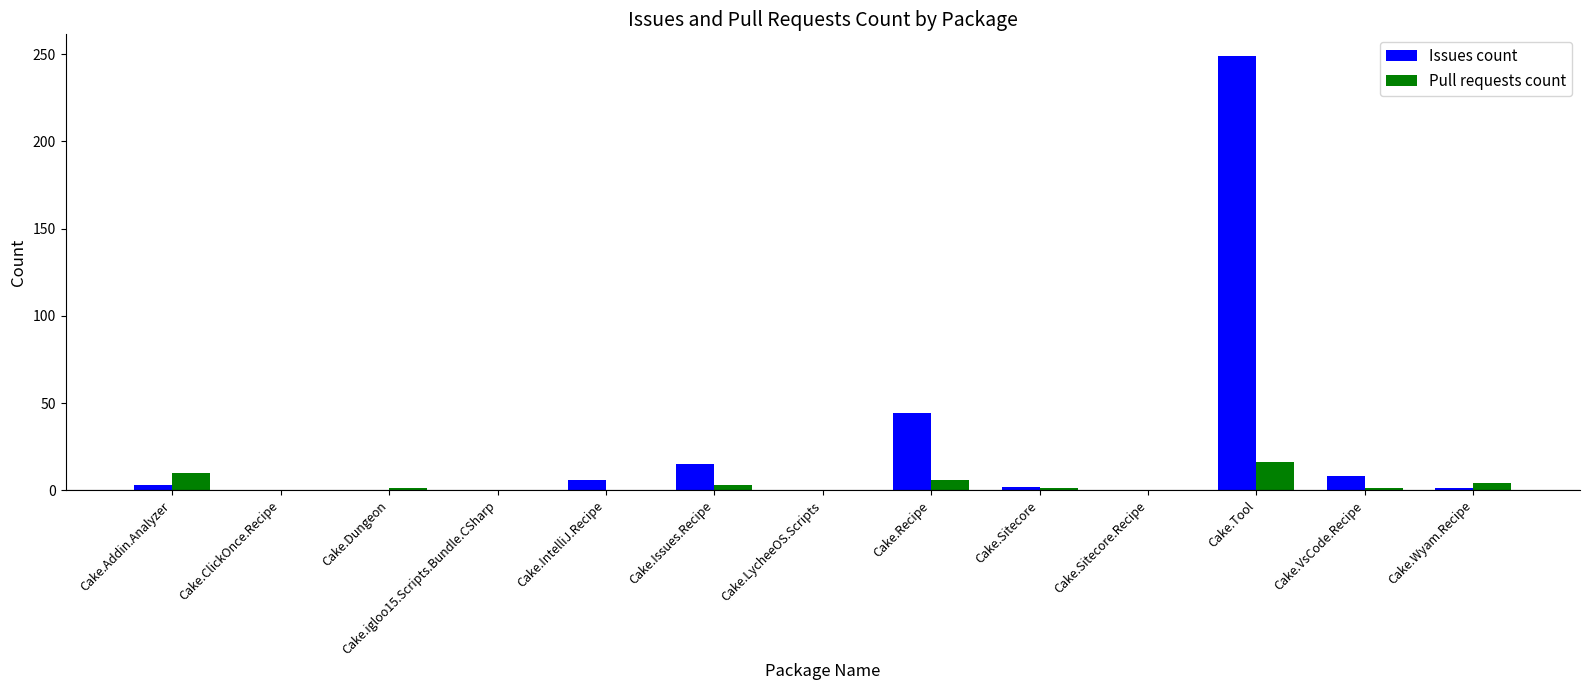

Which series has the largest total across all categories?

Issues count